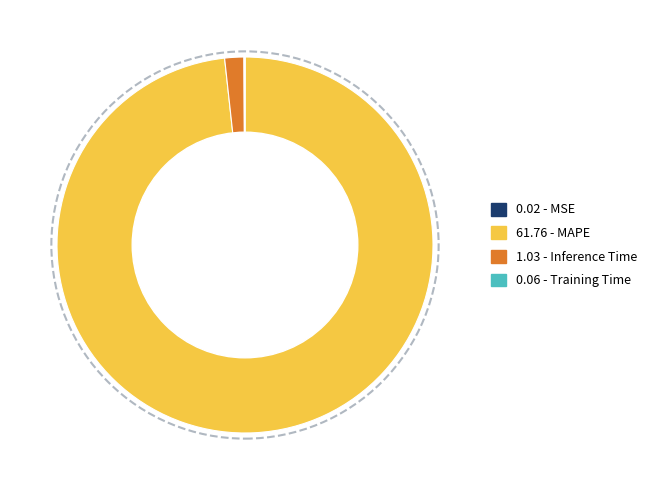

Is there any slice that represents more than half of the pie?

Yes